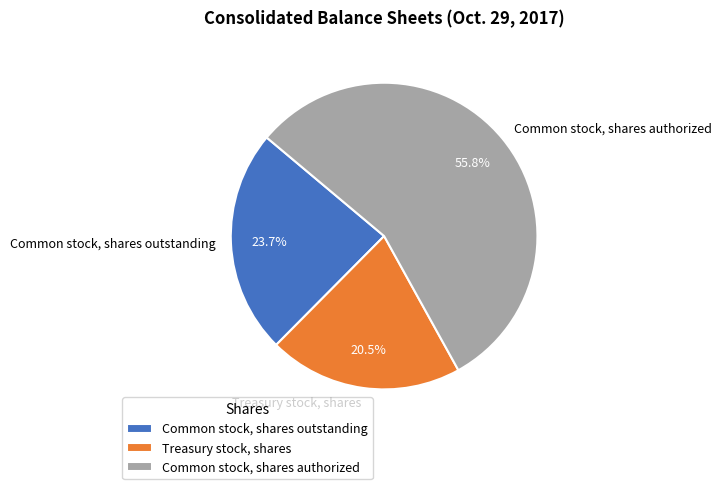

Rank the categories by value from lowest to highest.

Treasury stock, shares, Common stock, shares outstanding, Common stock, shares authorized